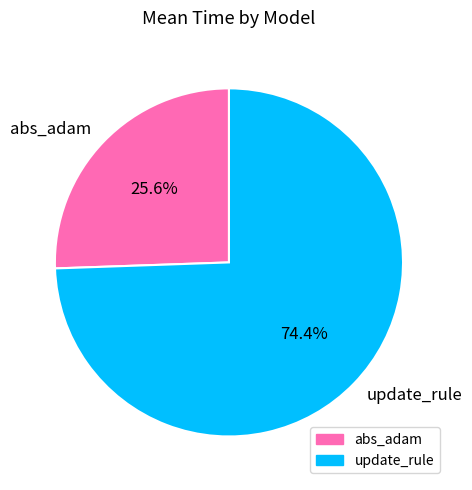

Between update_rule and abs_adam, which is larger?

update_rule